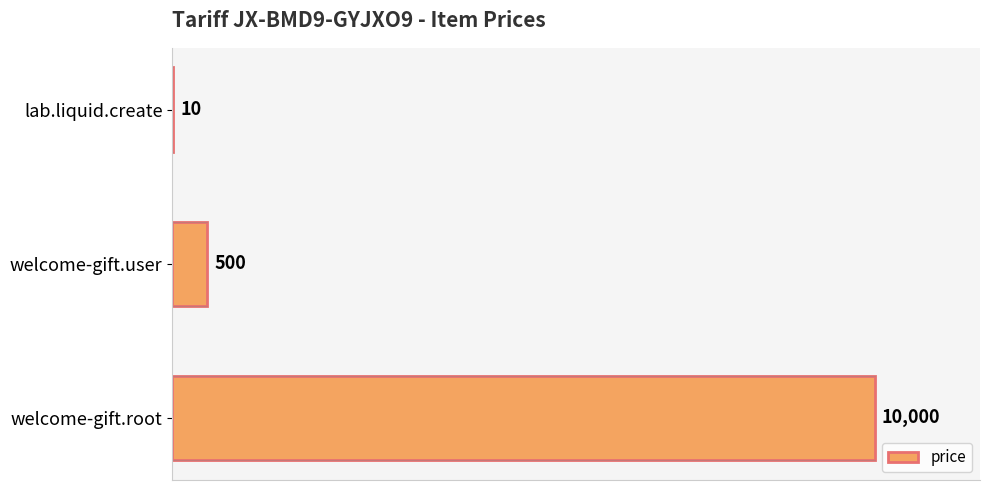

Which label corresponds to the largest value in the chart?

welcome-gift.root